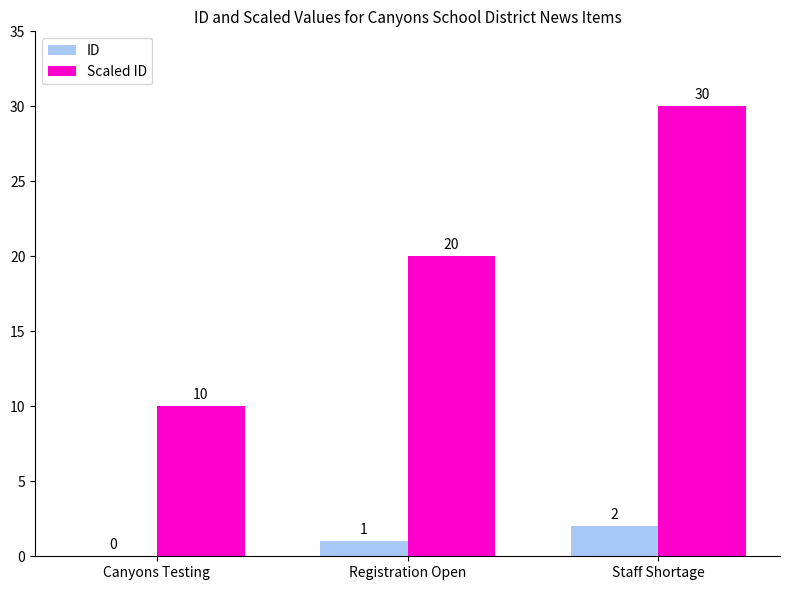

True or false: ID has a value of 0 at Canyons Testing.

True